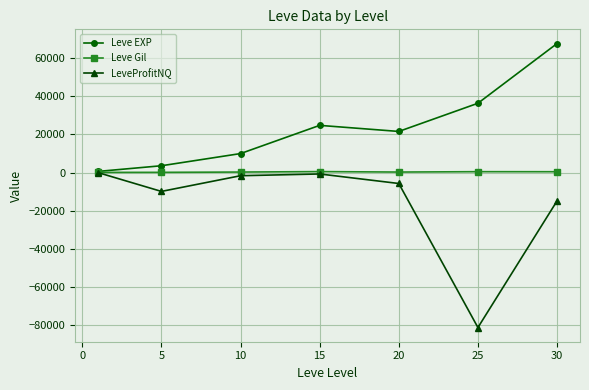

Which series has the largest total across all categories?

Leve EXP